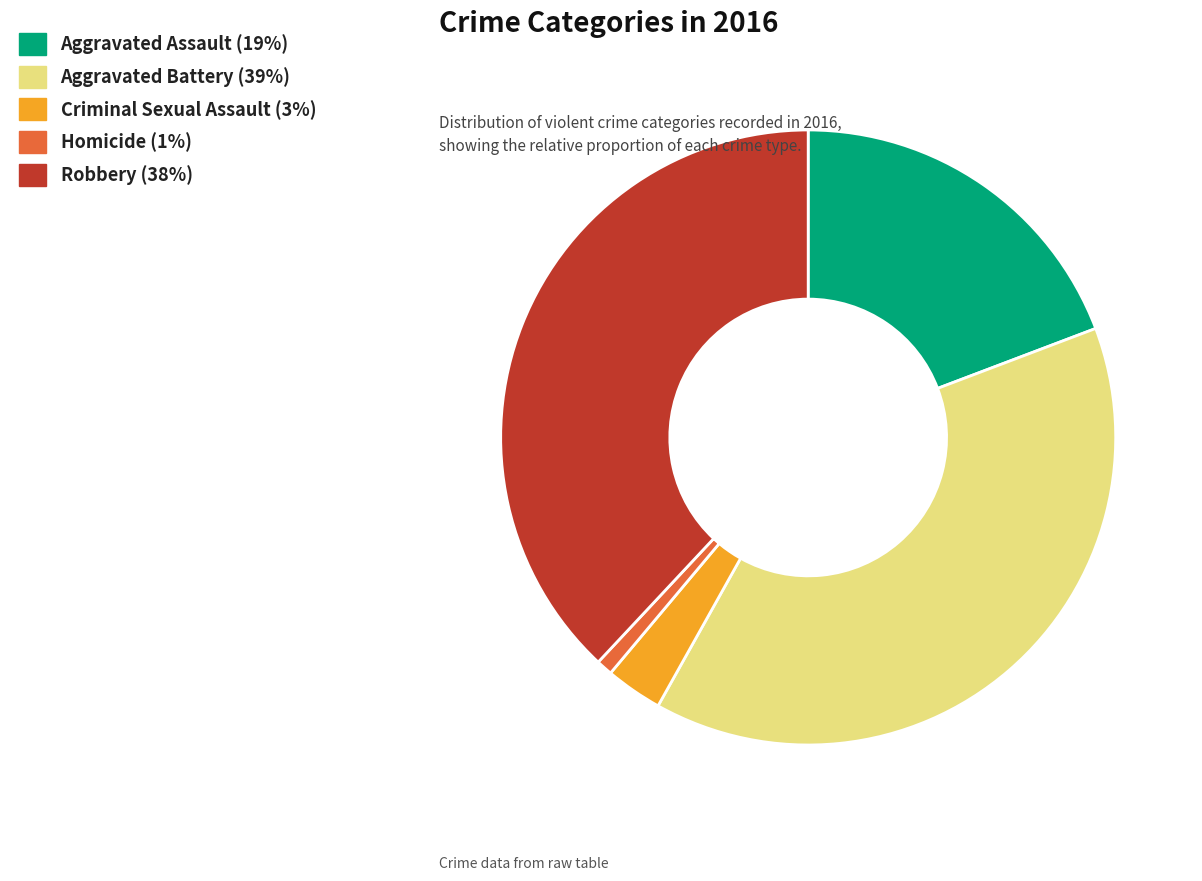

Combined, do Criminal Sexual Assault and Robbery account for over 50%?

No